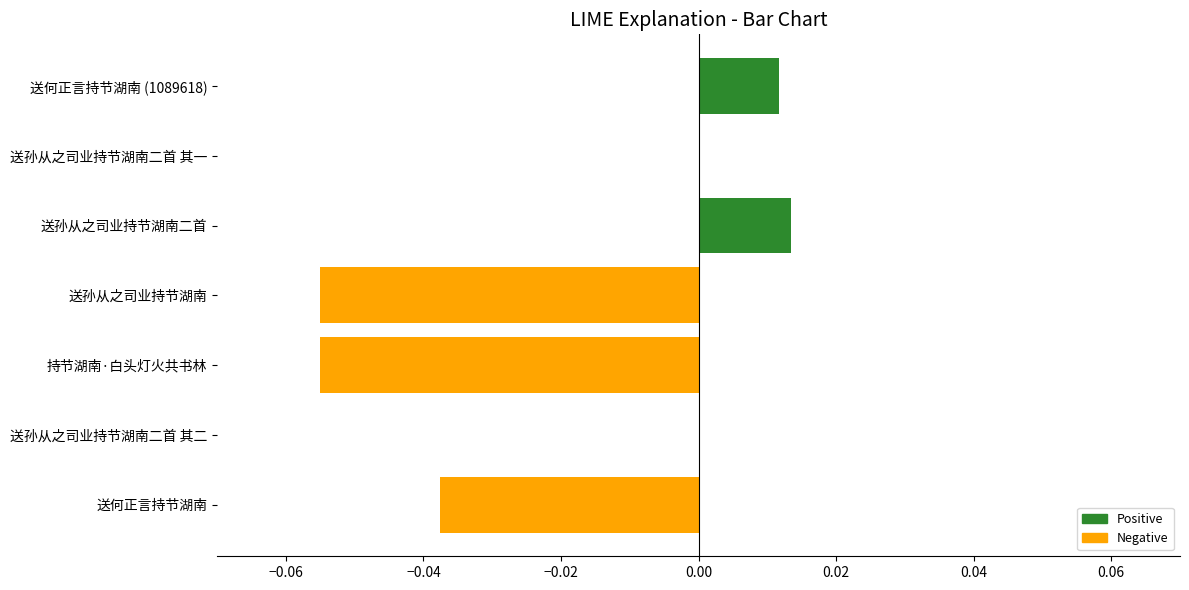

Count the number of categories in the chart.

7